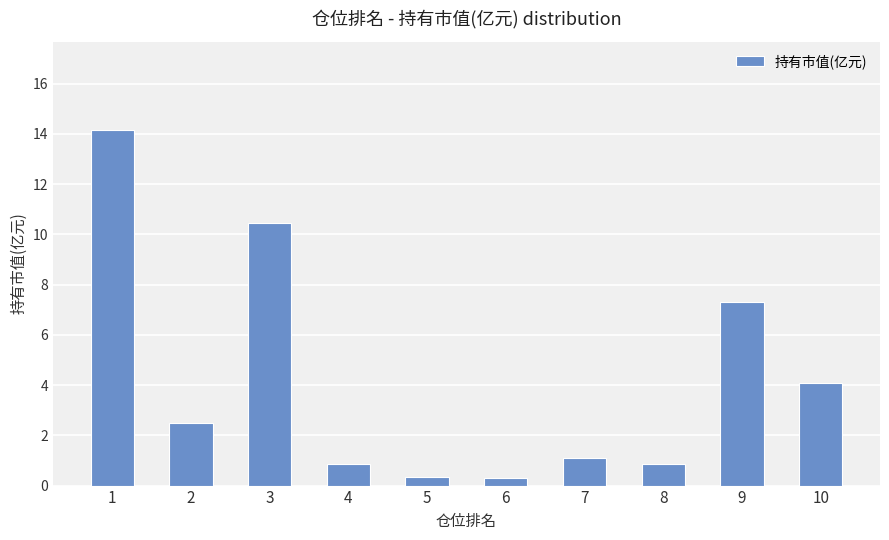

The chart shows a value of 0.4 at 5. True or false?

True